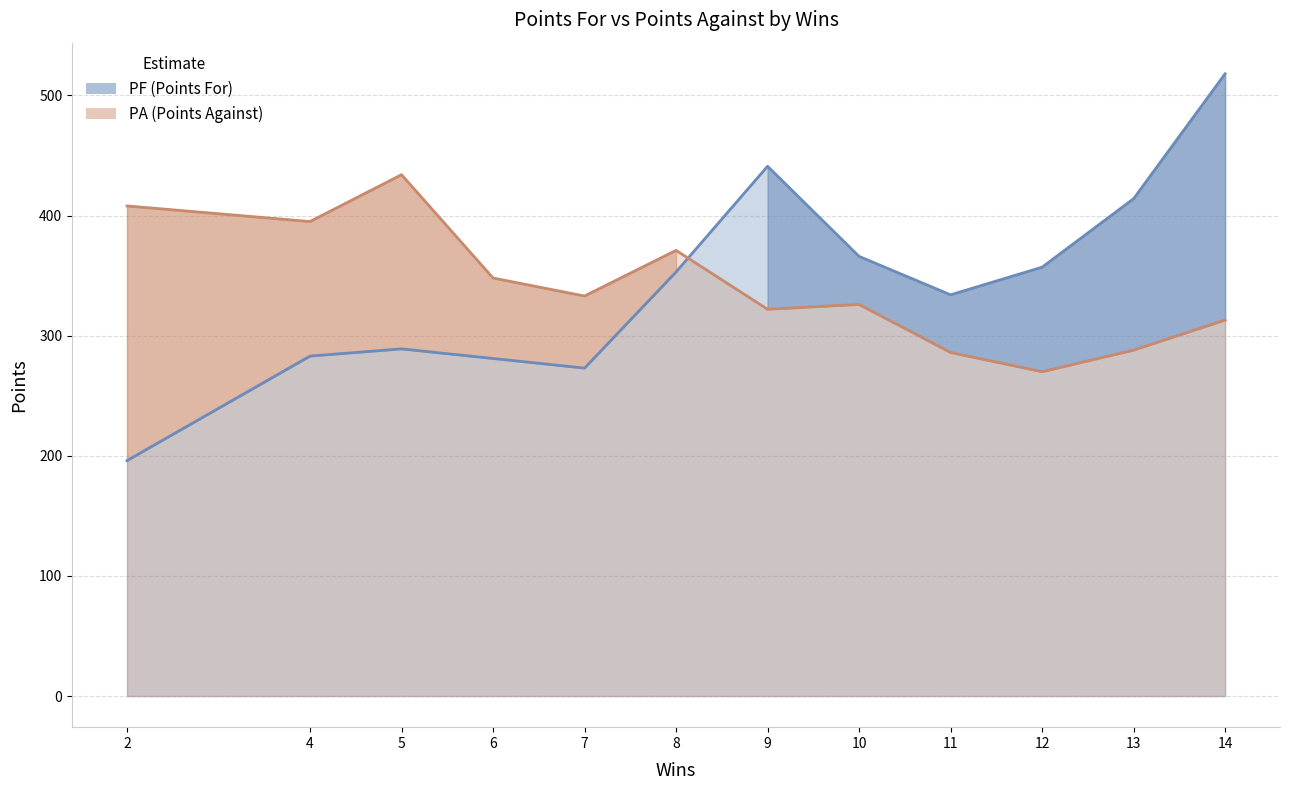

At which category does PF line reach its first local peak?

5